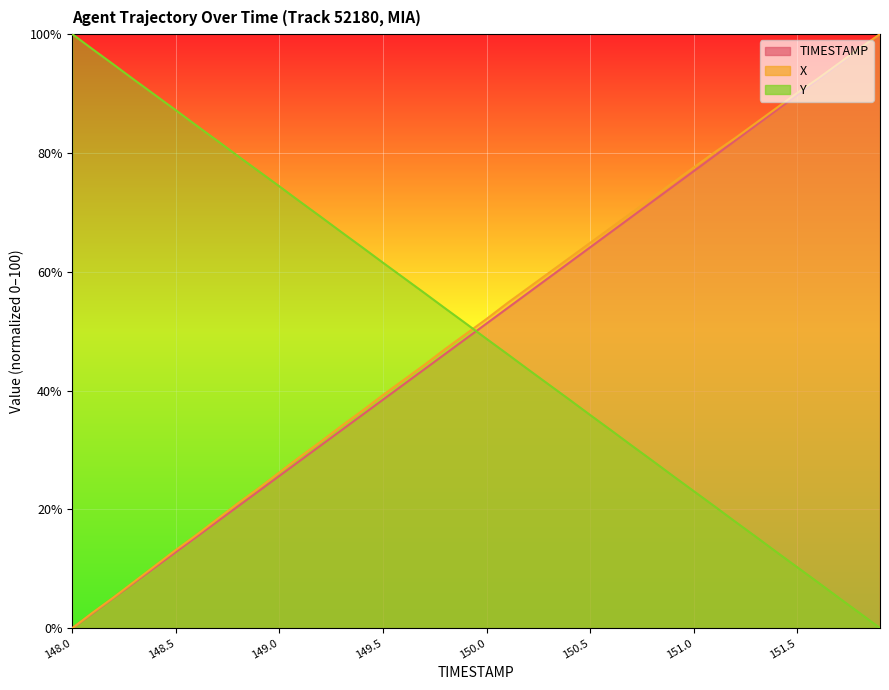

True or false: X and TIMESTAMP cross at least once.

False